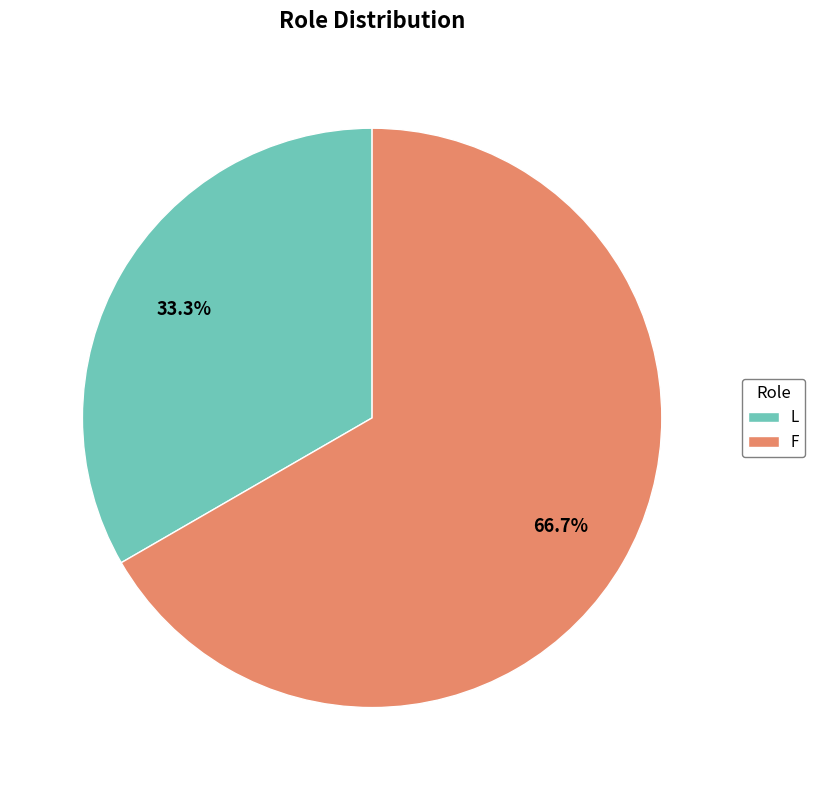

Approximately how many times larger is the value at F compared to L?

2.0